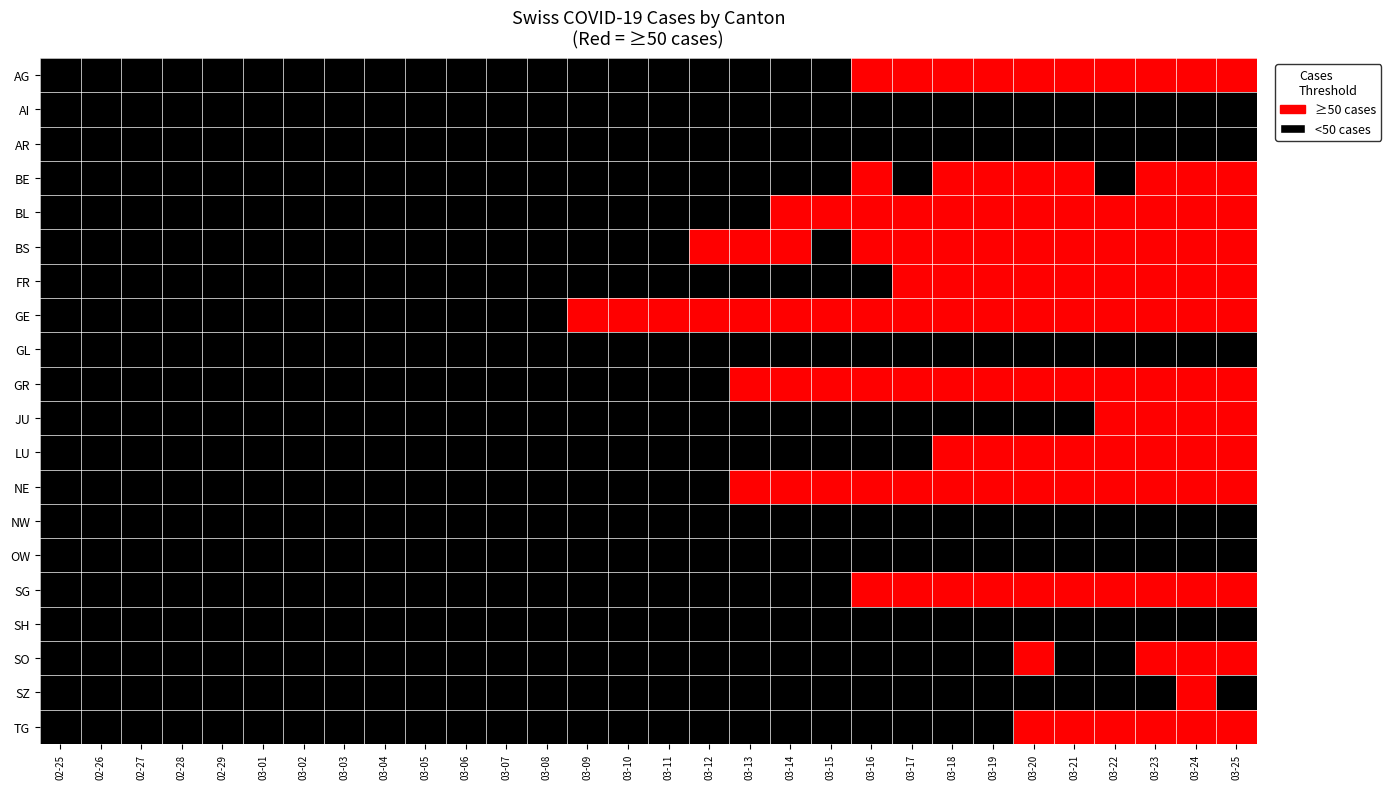

Which series has the largest range (max minus min)?

AG